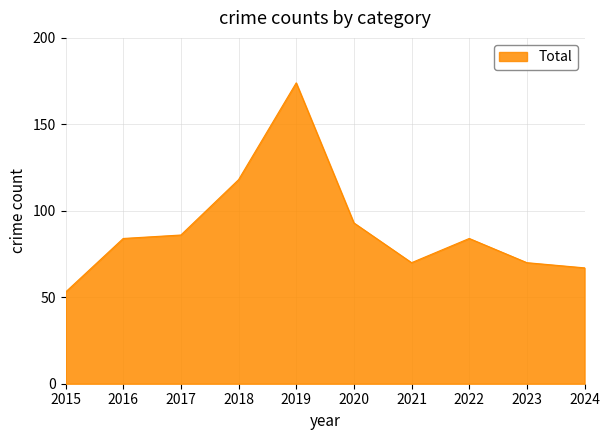

Where is the data nearest to the value 113?

2018